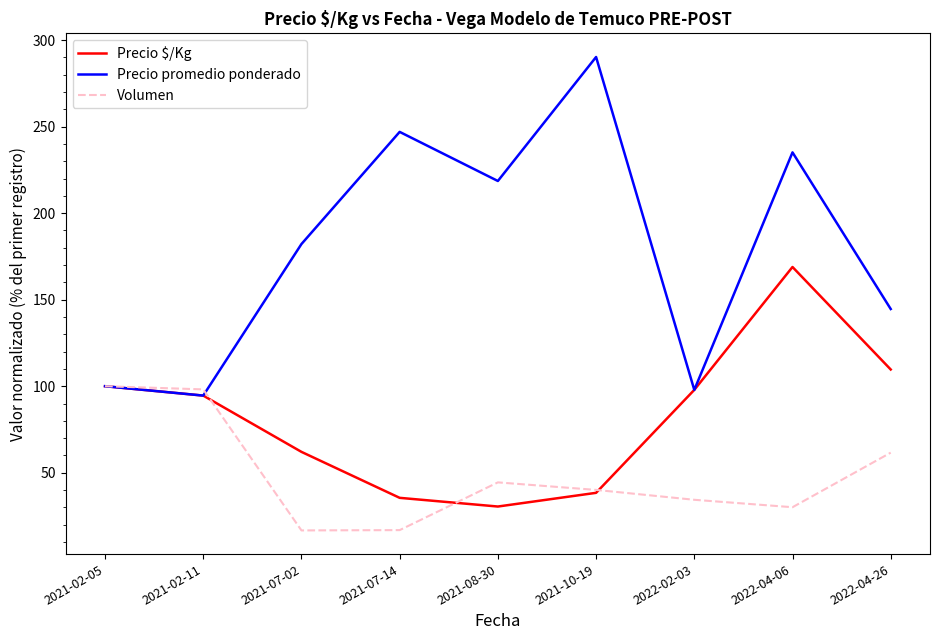

What is the approximate value of Precio promedio ponderado at 2021-08-30?

218.6